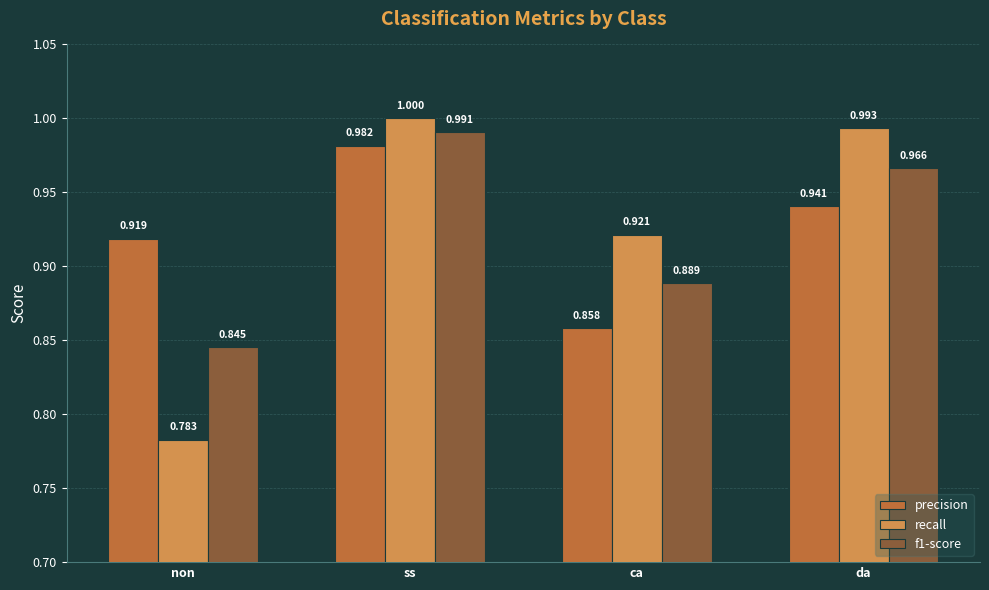

Which series has the widest spread of values?

recall